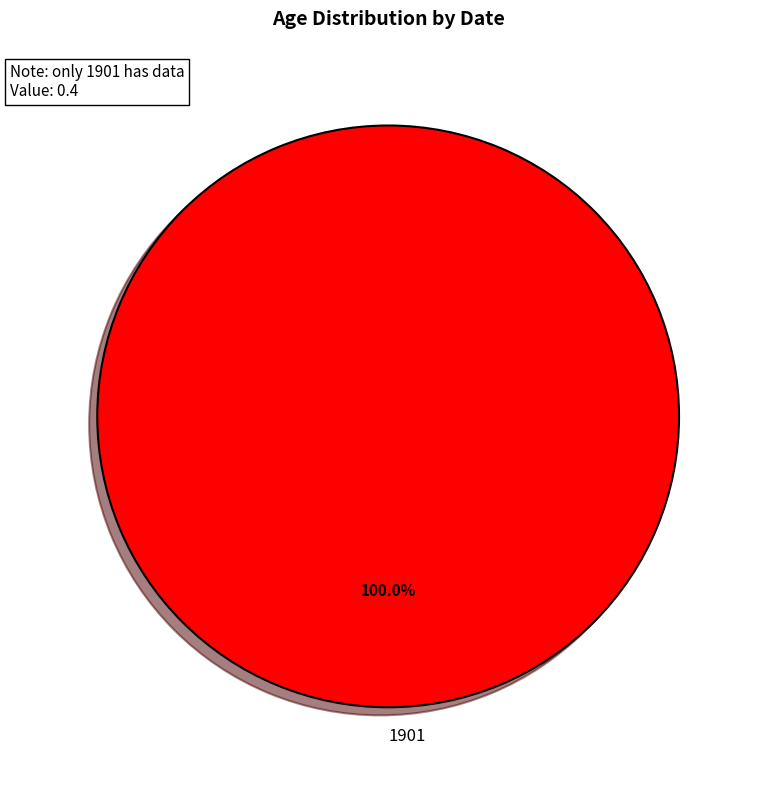

To the nearest percent, what percentage of the pie is 1901?

100%